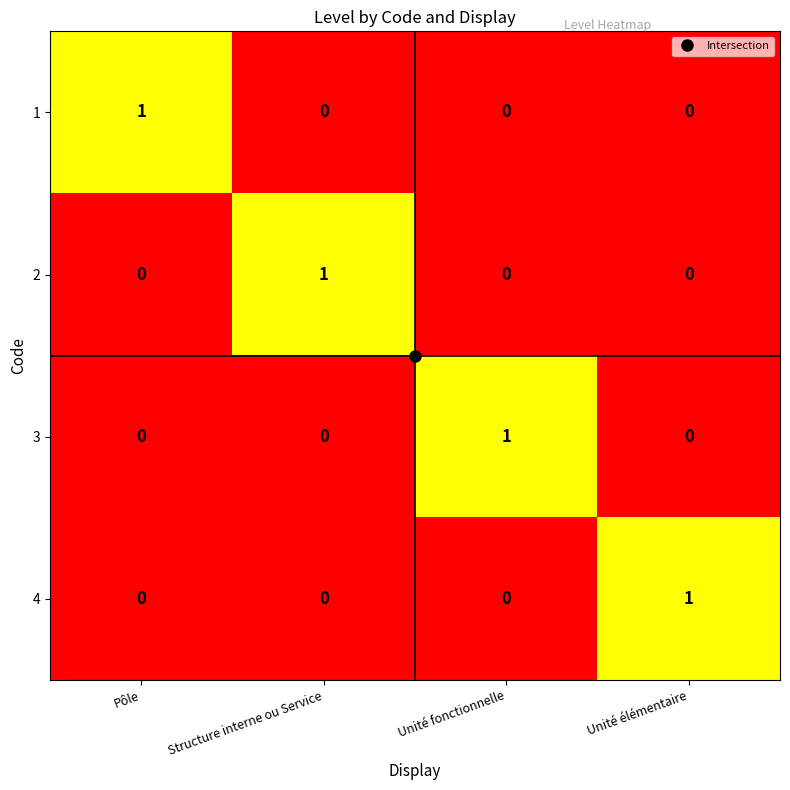

Which category has the highest value in the 2 series?

Structure interne ou Service